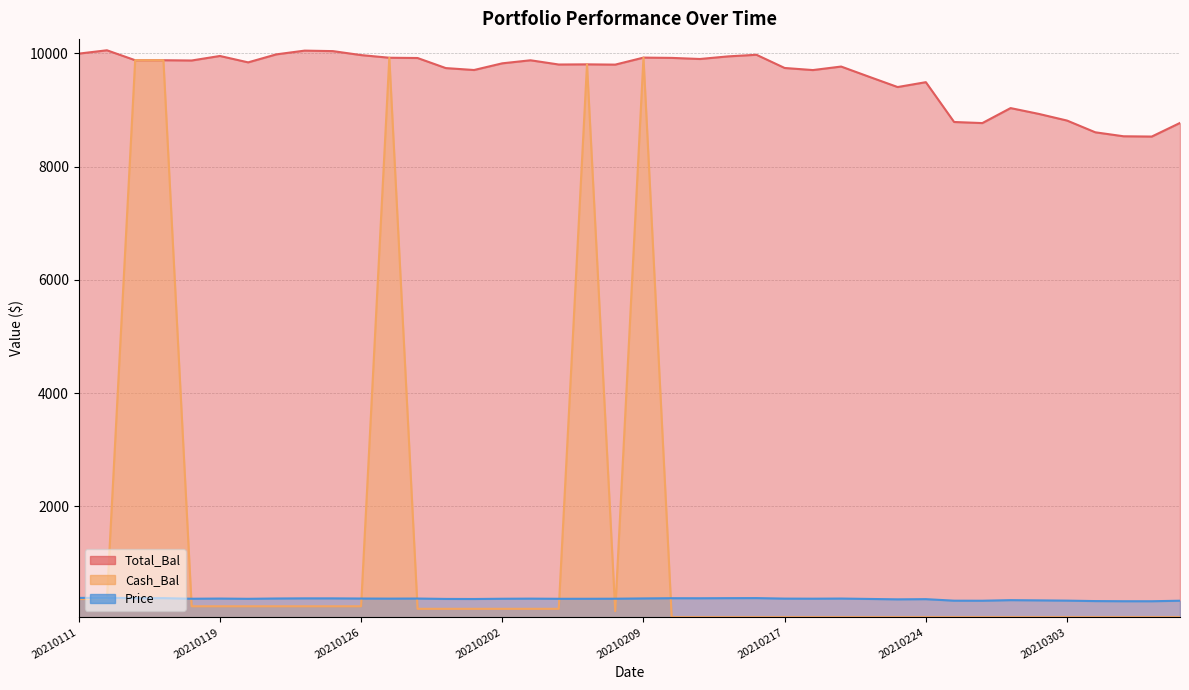

What is the average value of the Cash_Bal series?

1349.7